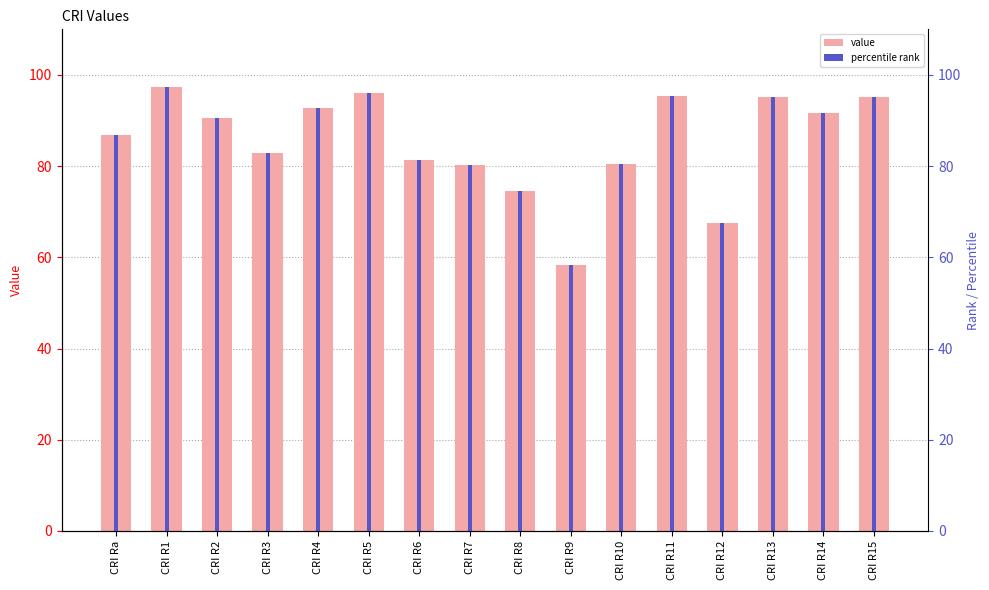

Reading left to right, what are all the values shown in this chart?

CRI Ra=86.9	CRI R1=97.3	CRI R2=90.6	CRI R3=82.8	CRI R4=92.7	CRI R5=96.0	CRI R6=81.3	CRI R7=80.2	CRI R8=74.6	CRI R9=58.4	CRI R10=80.5	CRI R11=95.4	CRI R12=67.6	CRI R13=95.1	CRI R14=91.6	CRI R15=95.1